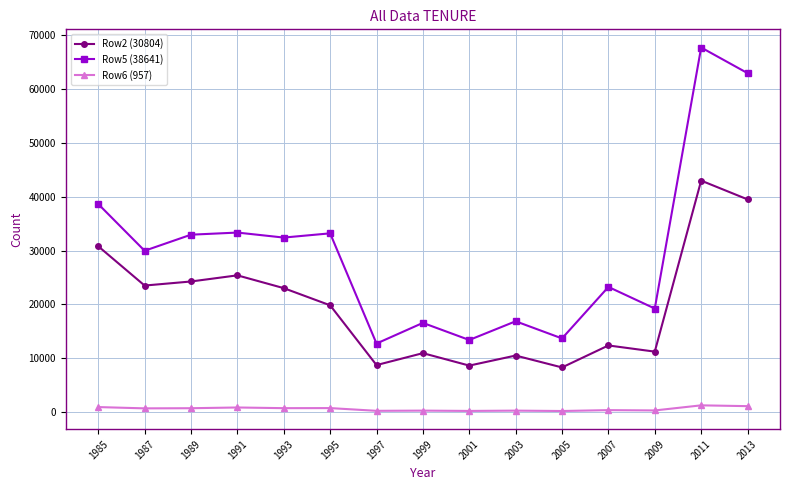

How many distinct data groups are displayed?

3